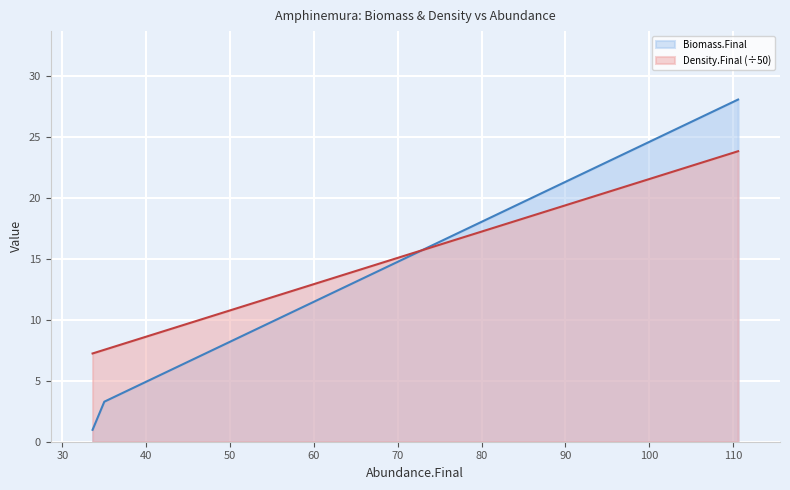

Which series has the largest total across all categories?

Density.Final